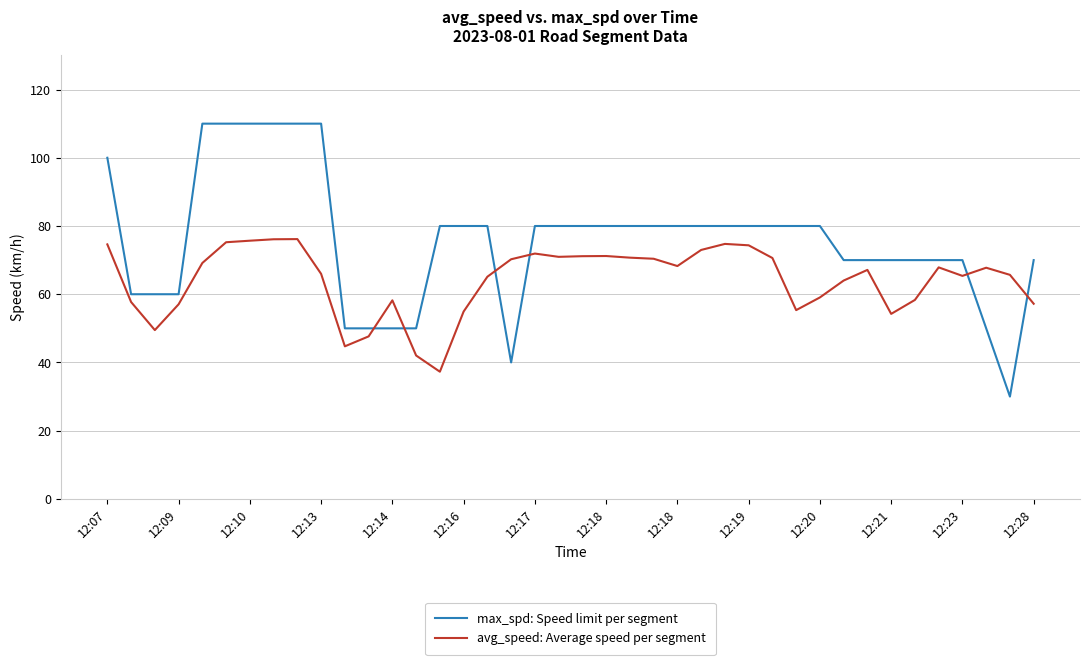

List the series in order of their overall mean, highest first.

max_spd: Speed limit per segment, avg_speed: Average speed per segment